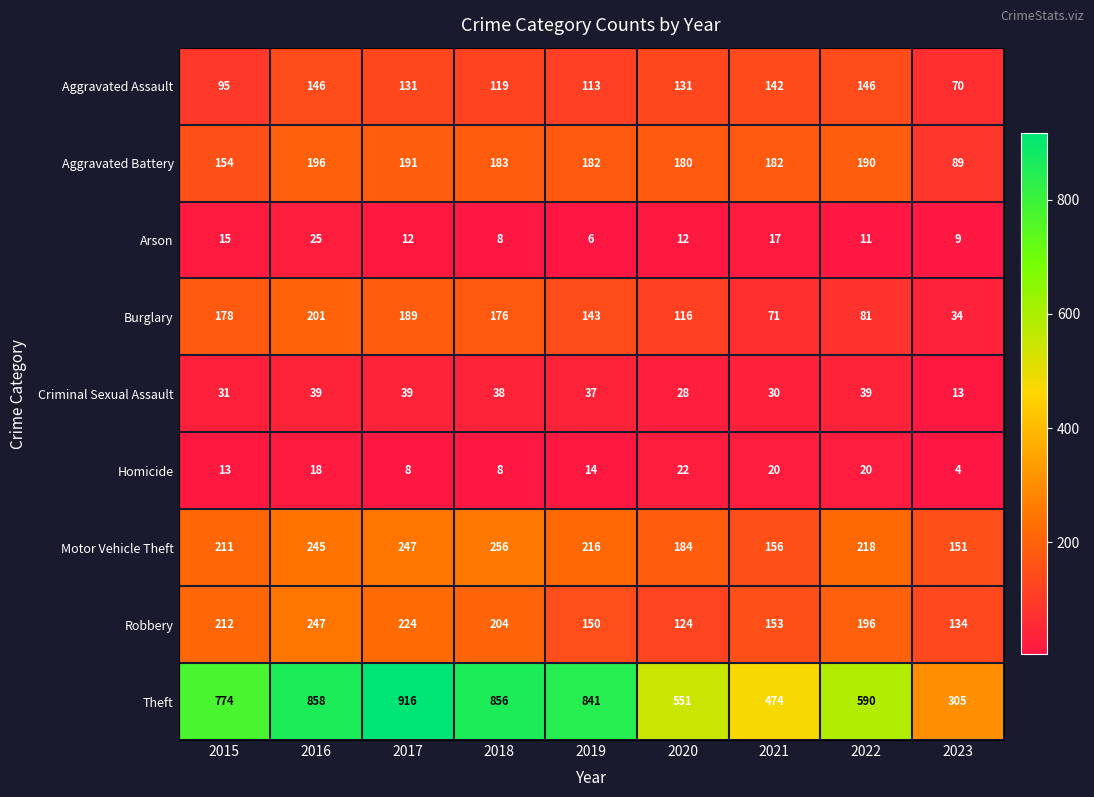

What is the lowest value of the Aggravated Battery series?

89